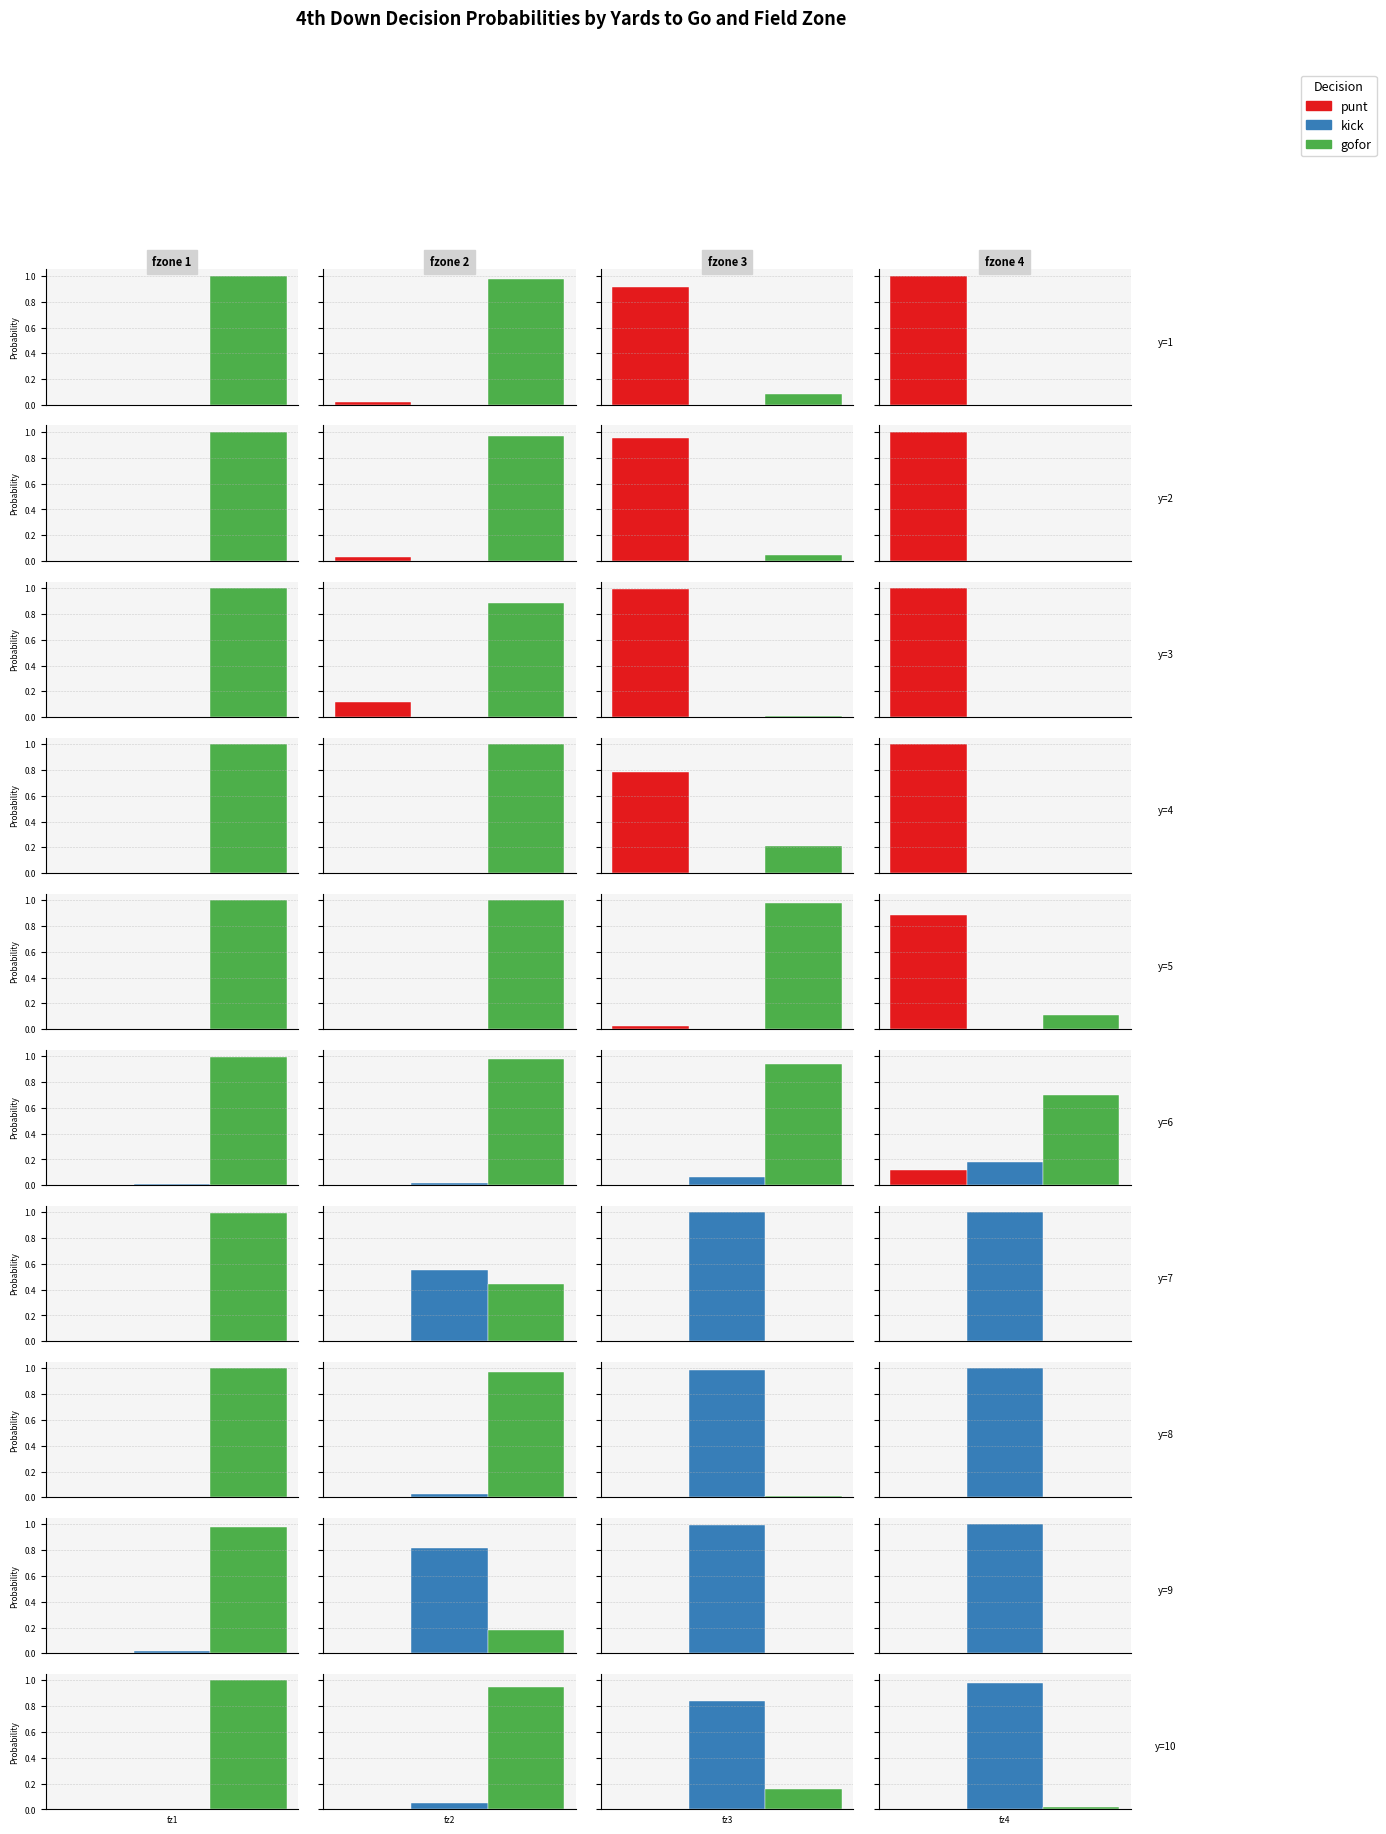

What is the difference between the maximum and minimum values in the kick series?

1.0